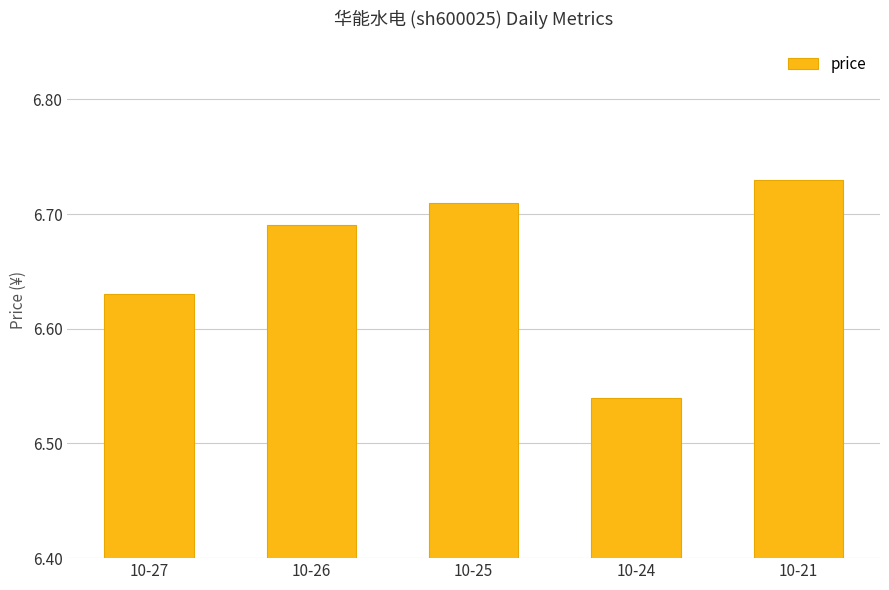

Which label corresponds to the smallest value in the chart?

10-24